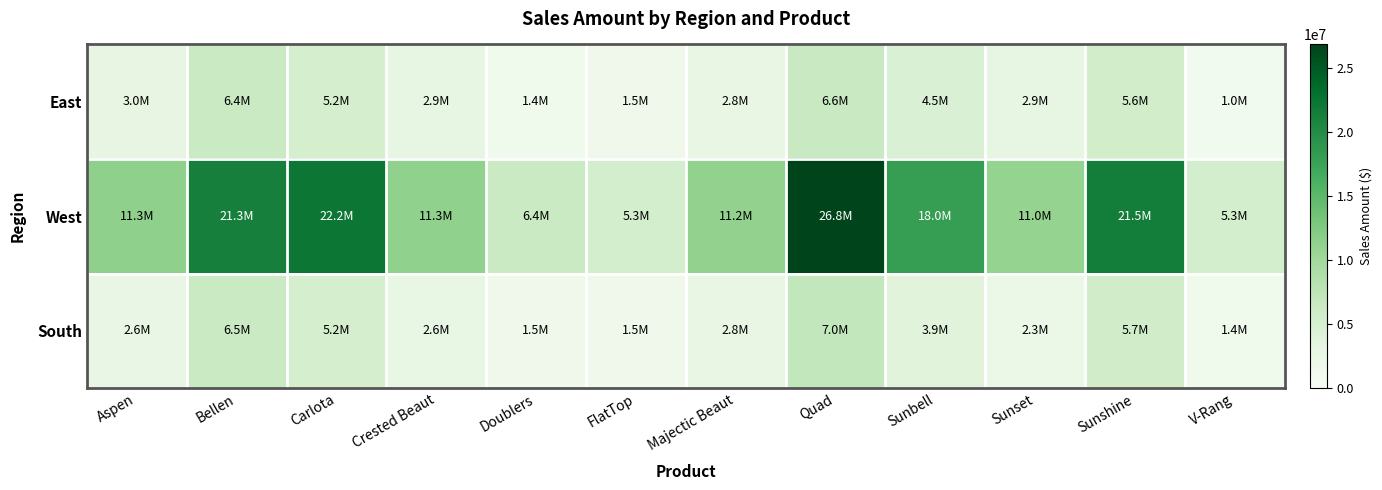

Which series has the largest total across all categories?

West